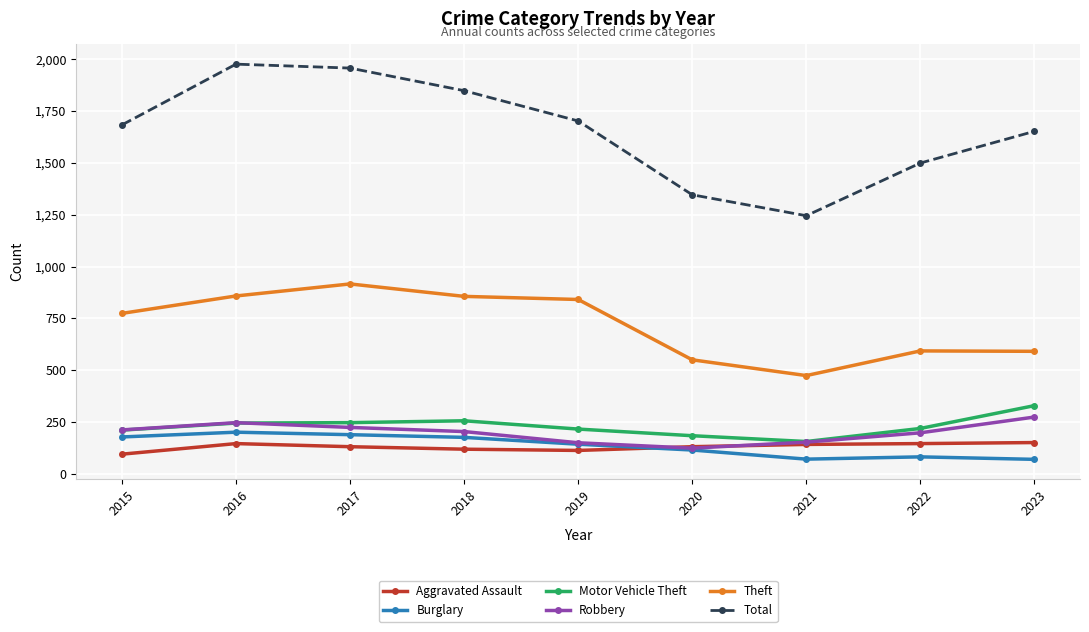

True or false: Theft and Robbery cross at least once.

False